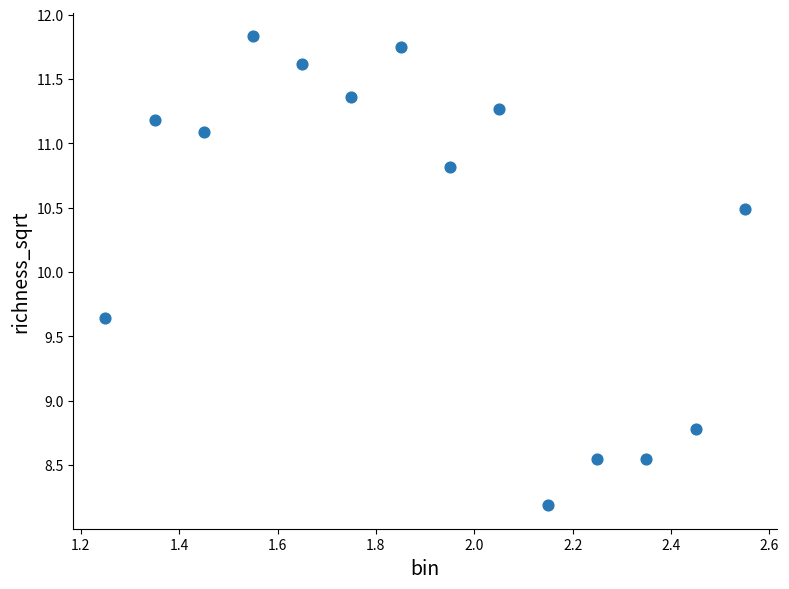

What is the range of X values (max minus min)?

1.3